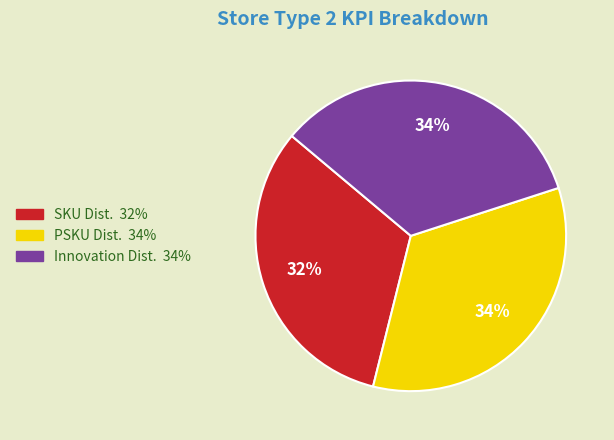

To the nearest percent, what is the difference between the largest and smallest slice percentages?

2%